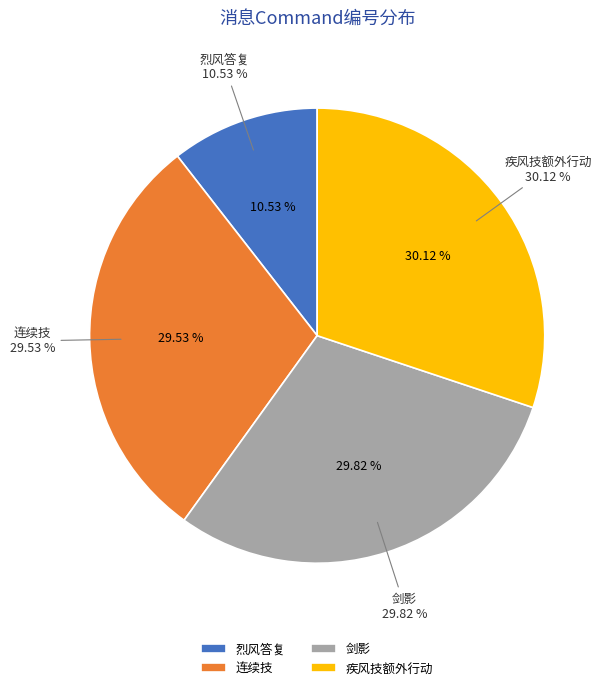

Combined, do 疾风技额外行动 and 剑影 account for over 50%?

Yes